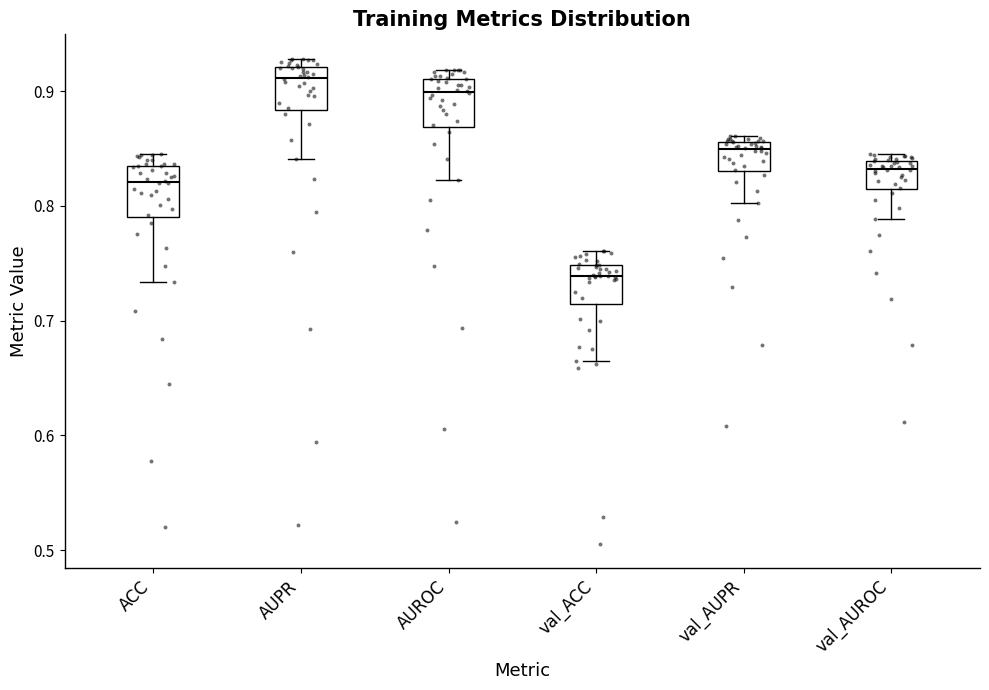

Which box has the highest median line?

AUPR